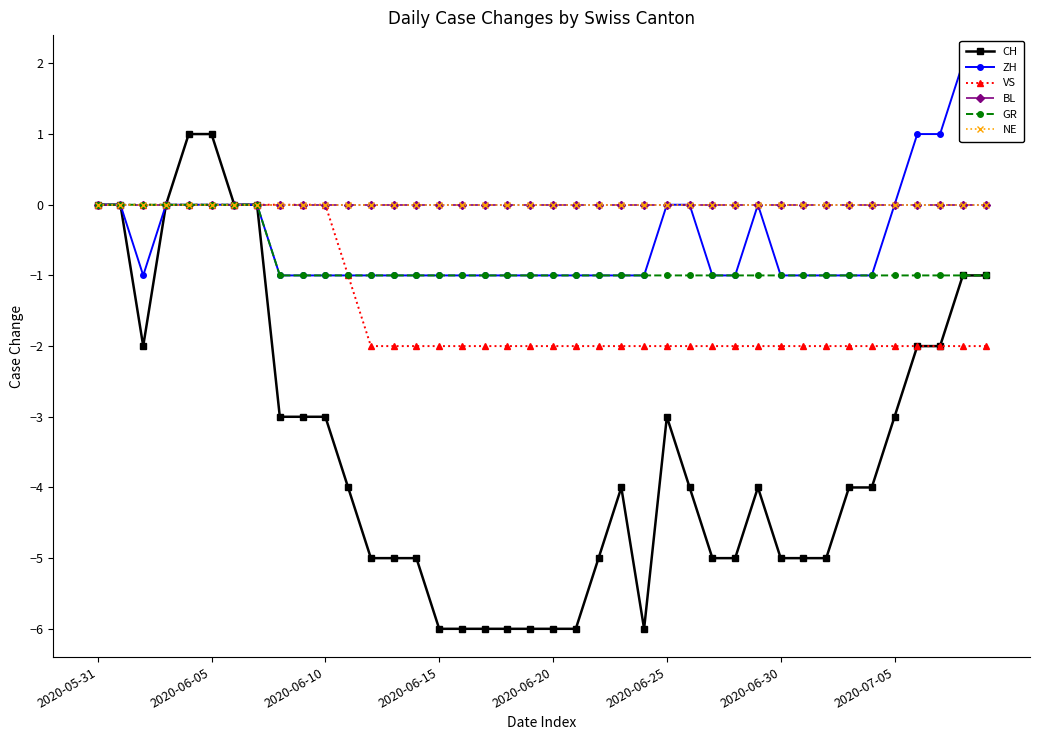

What is the label of the 13th point from the right?

27